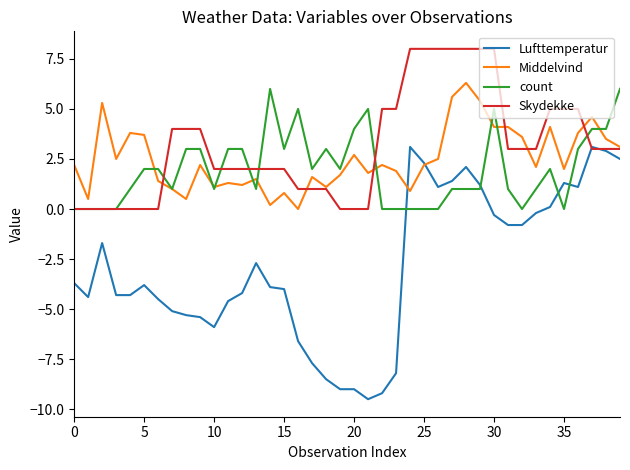

Is this an area chart (filled region under the line)?

No